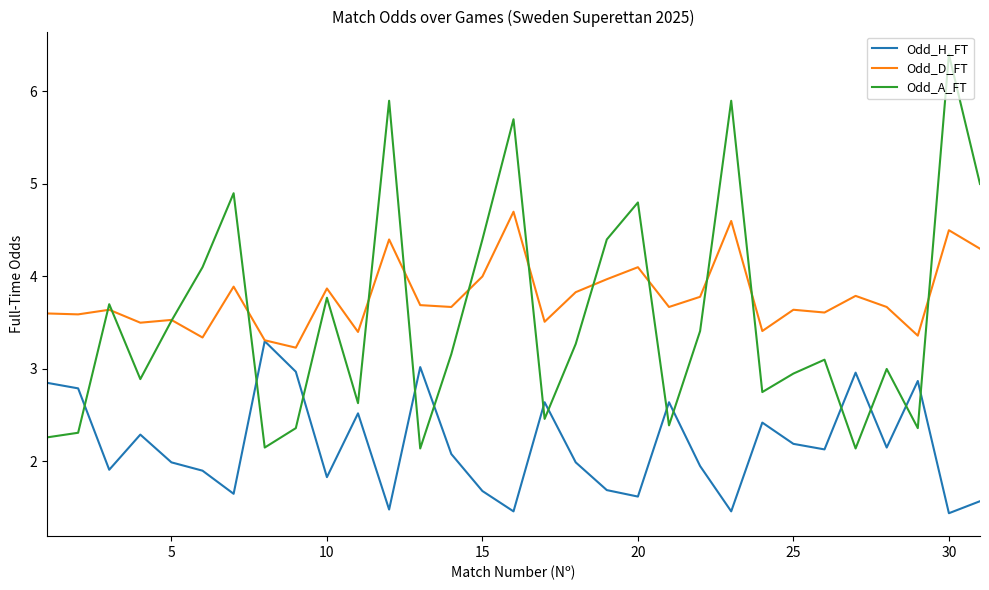

Which series has the largest range (max minus min)?

Odd_A_FT